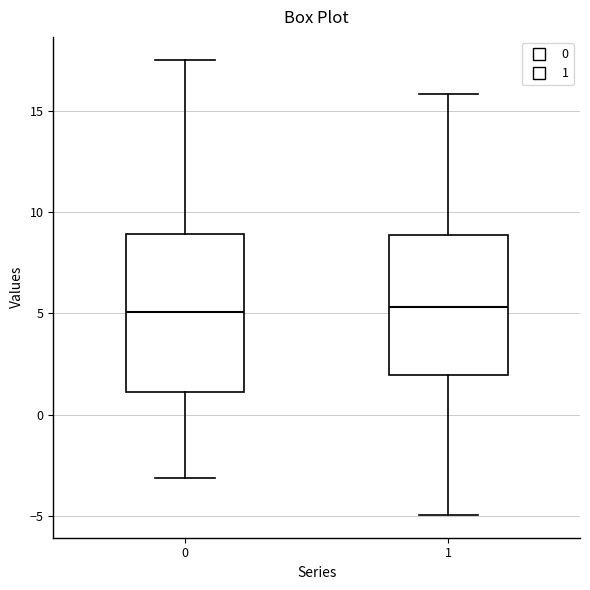

Where is the lower edge of the box at x = 0 on the y-axis? The values are not printed on the chart, so give them approximately, as read against the axis.

1.0